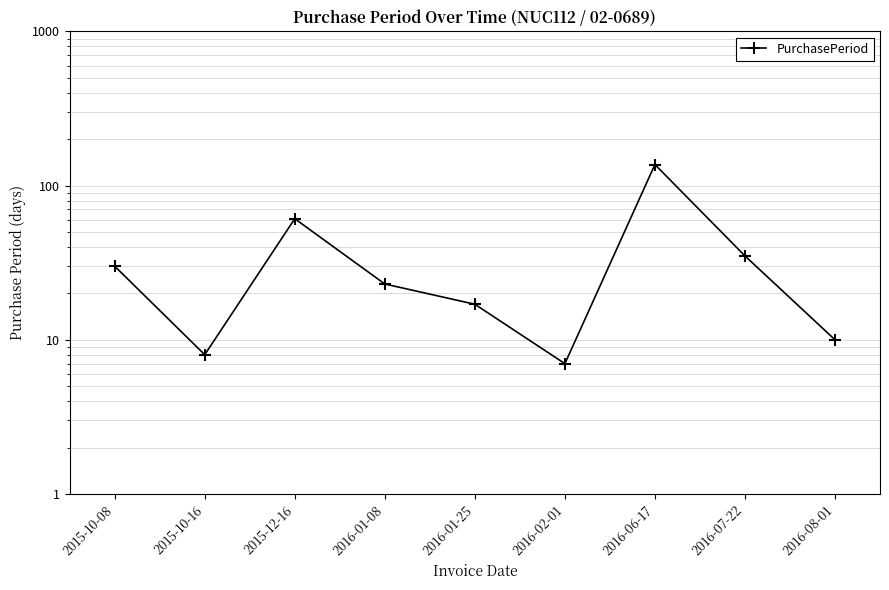

Approximately how many times larger is the value at 2015-10-16 compared to 2016-02-01?

1.1